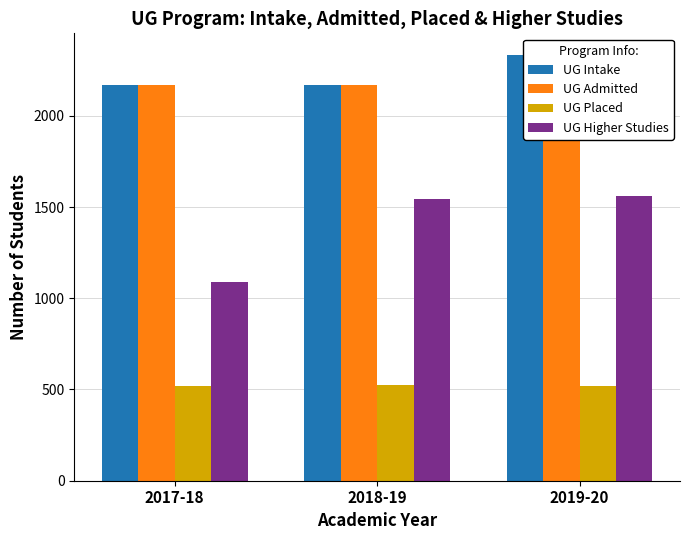

Is it true that UG Admitted equals 1010 at 2019-20?

False